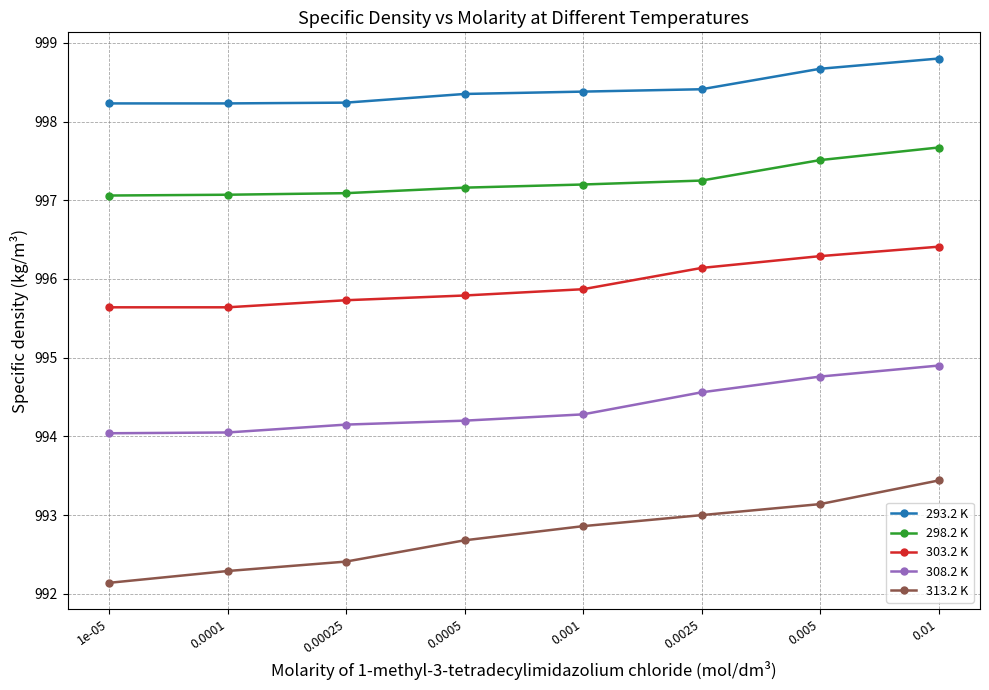

How many lines are shown in the chart?

5